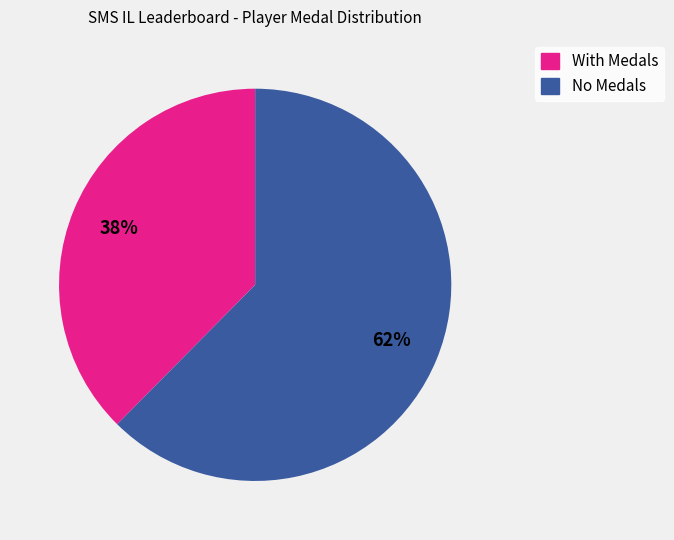

How many segments does this pie chart have?

2